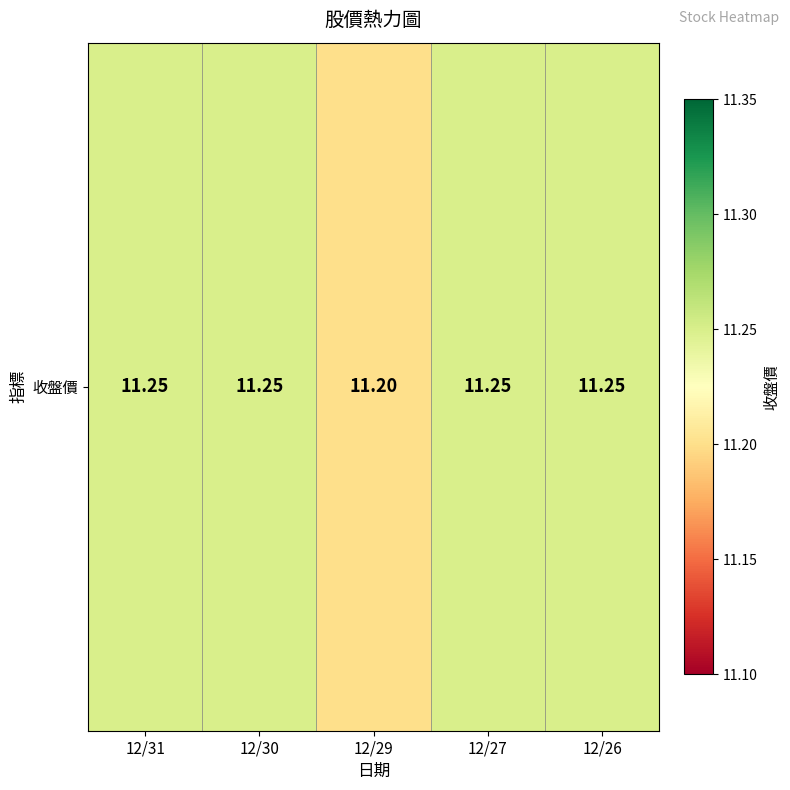

Count the values in the range 11 to 12.

5